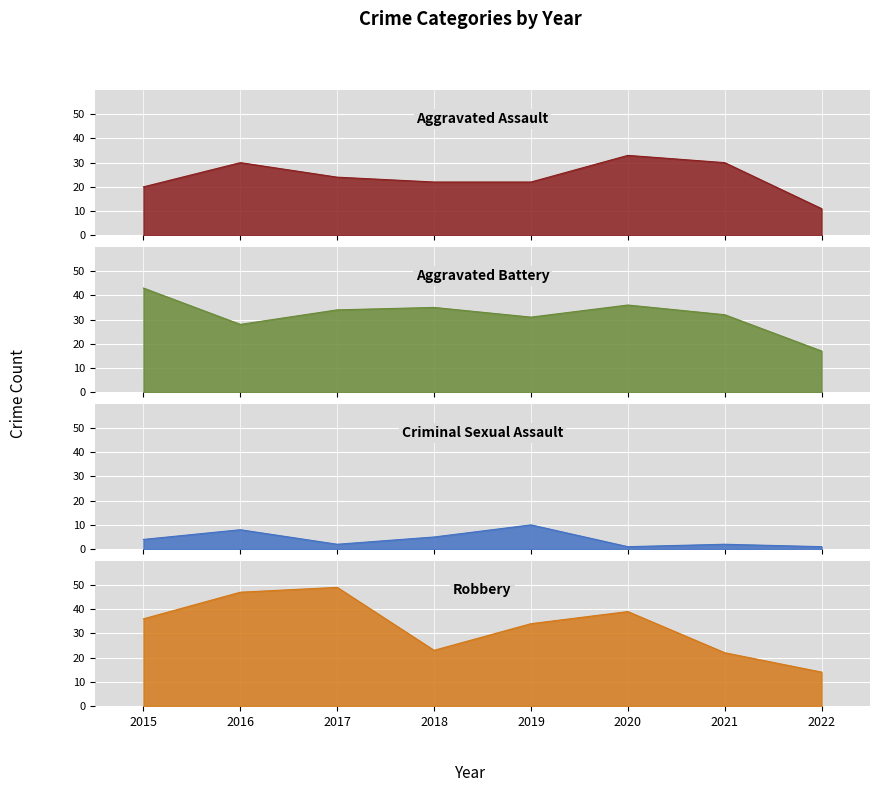

At which category is the sum across all series the highest?

2016